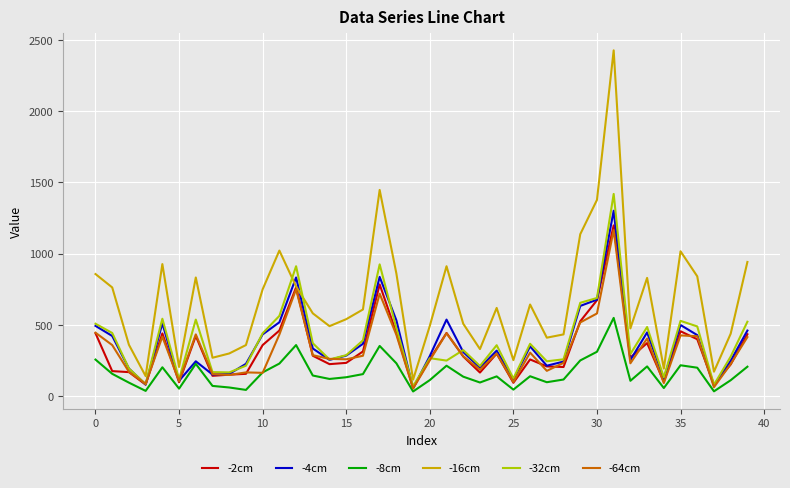

Which series has the largest range (max minus min)?

-16cm